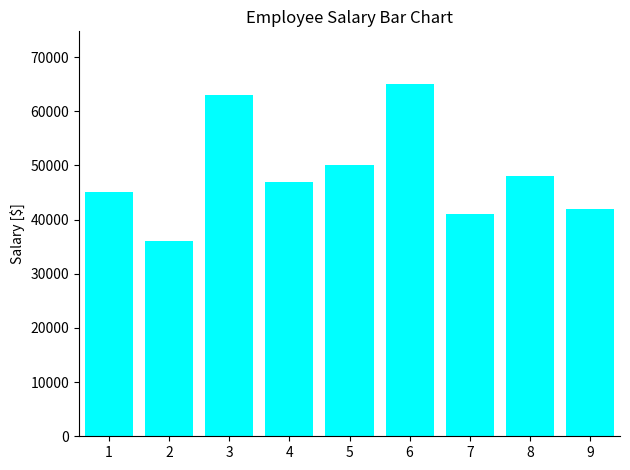

Are the bars grouped side by side (vs. stacked)?

No